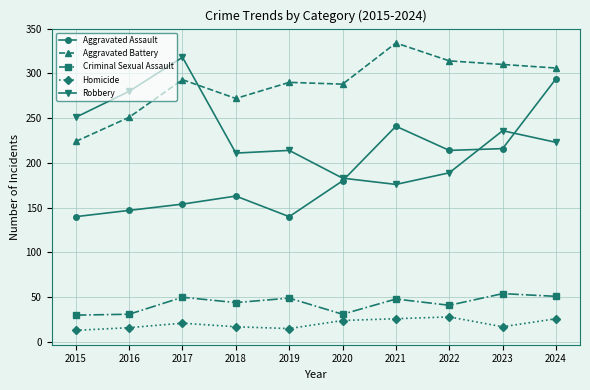

True or false: Robbery and Criminal Sexual Assault cross at least once.

False